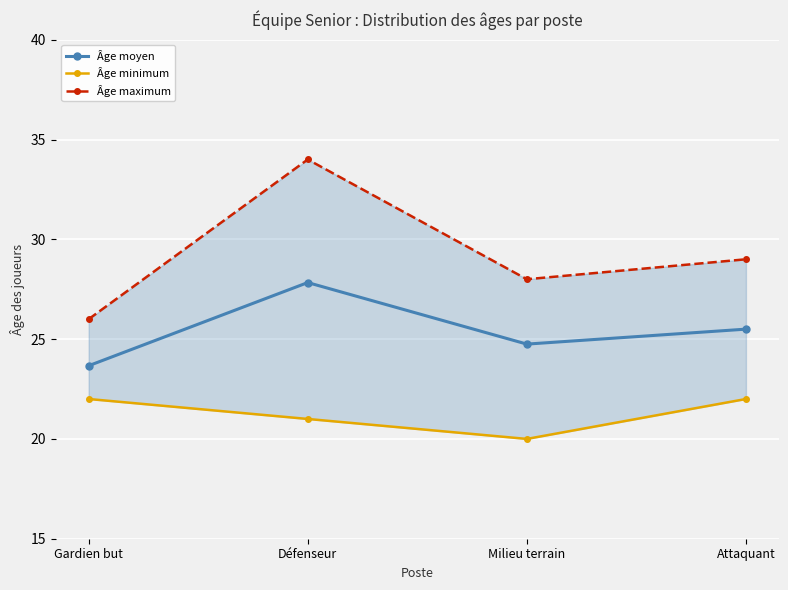

Rank the series at Milieu terrain from highest to lowest value.

Âge maximum, Âge moyen, Âge minimum